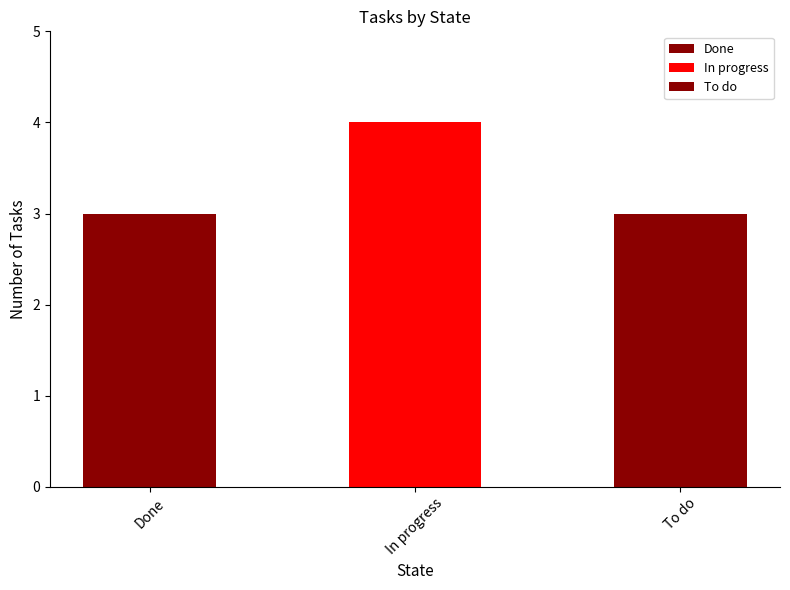

The chart shows a value of 4 at In progress. True or false?

True